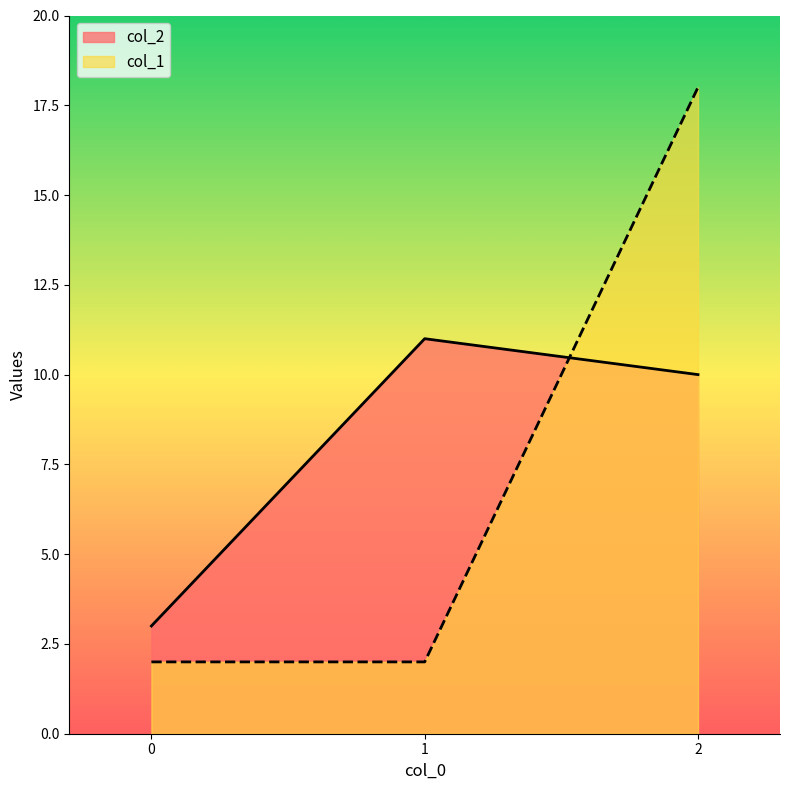

What is the average value of the col_2 series?

8